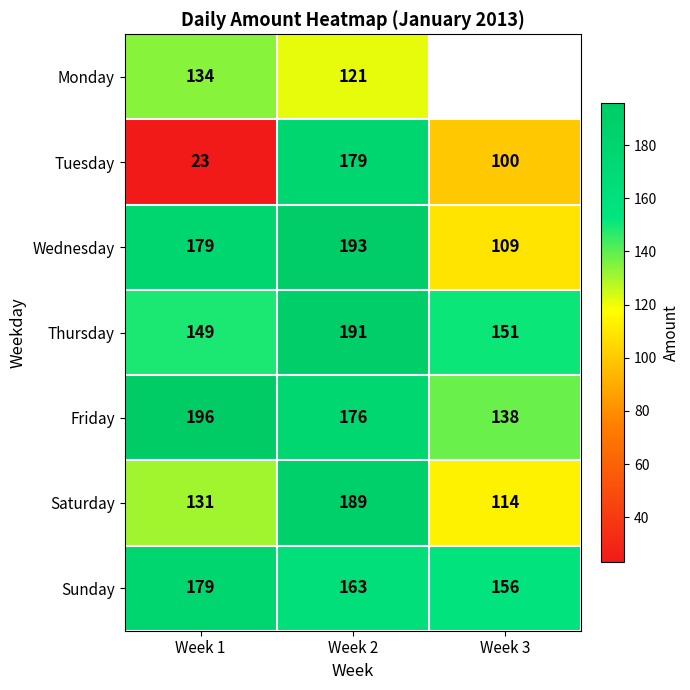

What is the total value across all series at Week 2?

1212